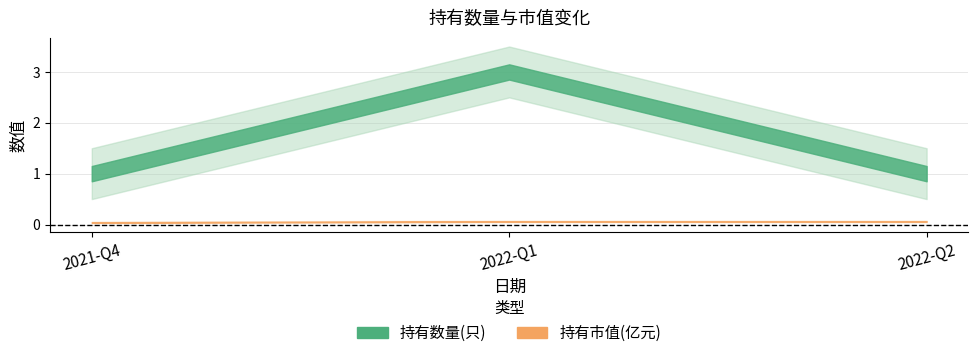

Count the number of categories in the chart.

3